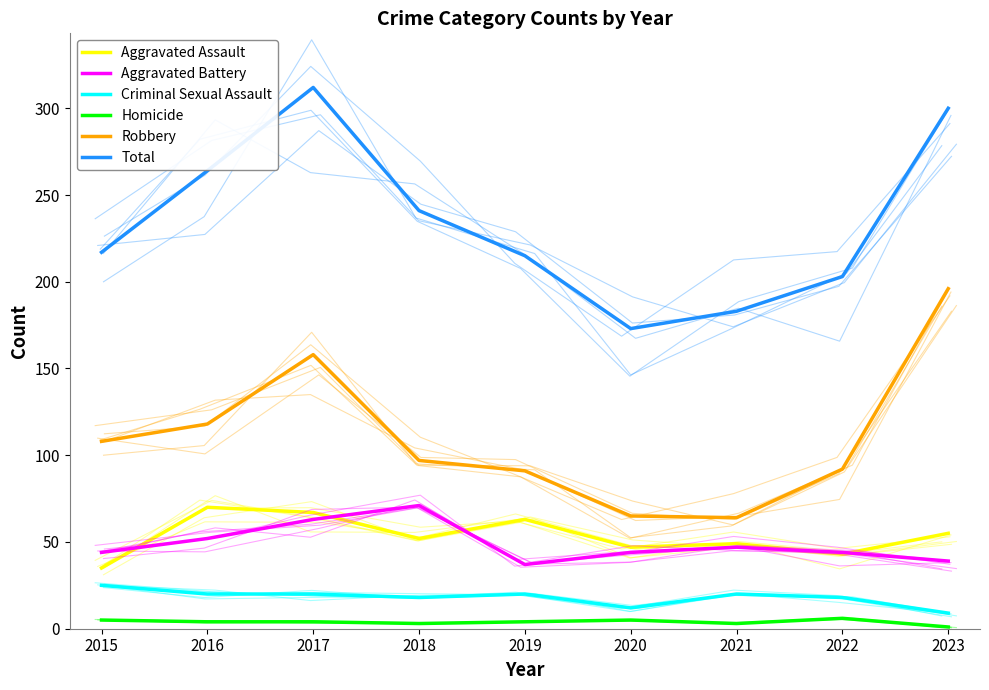

What are all the series names shown in the legend?

Aggravated Assault, Aggravated Battery, Criminal Sexual Assault, Homicide, Robbery, Total